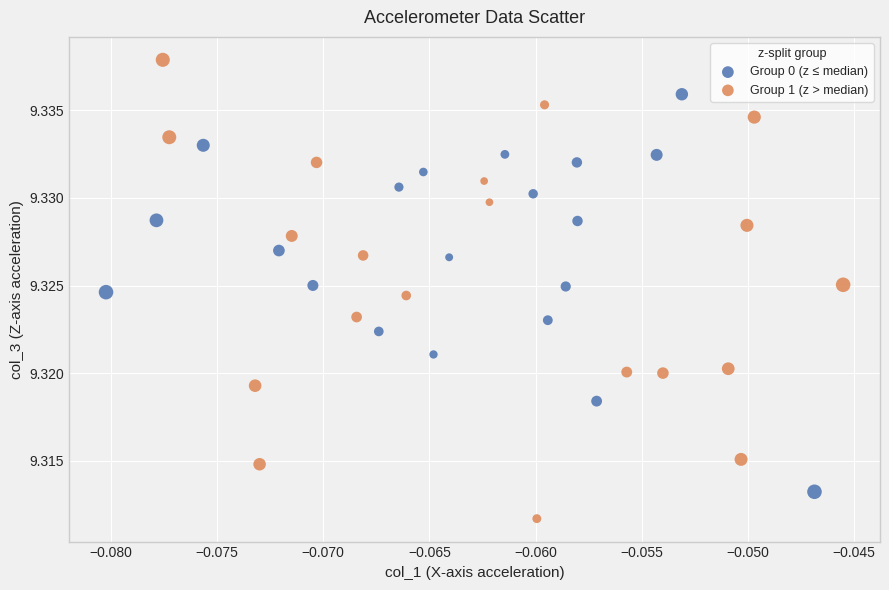

Which series contains the highest Y value?

Group 1 (z > median)